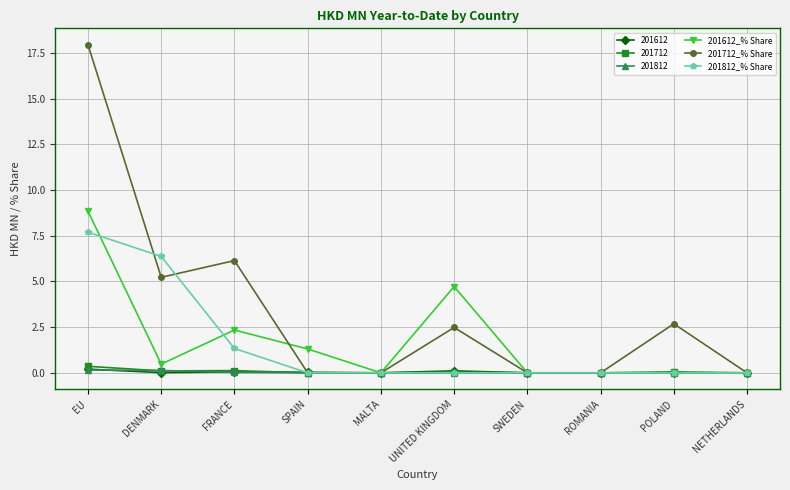

What is the difference between the maximum and minimum values in the 201712_% Share series?

17.9